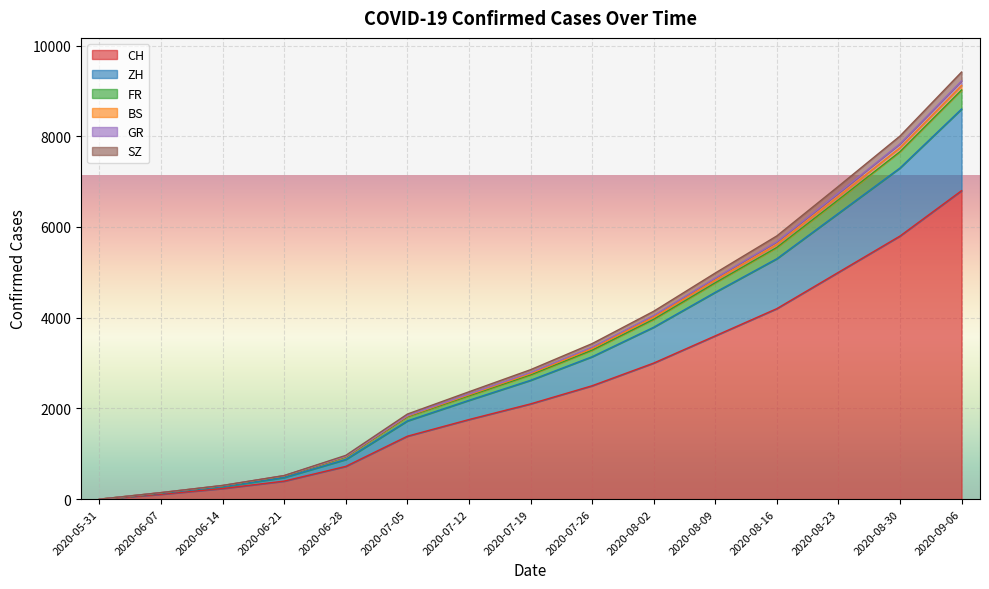

At which category is the sum across all series the highest?

2020-10-11